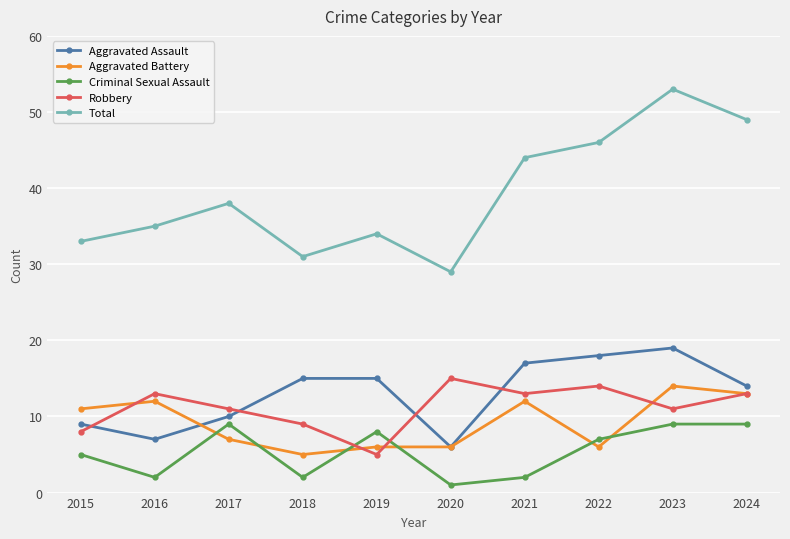

In Total, how many points are lower than both neighbors (excluding endpoints)?

2